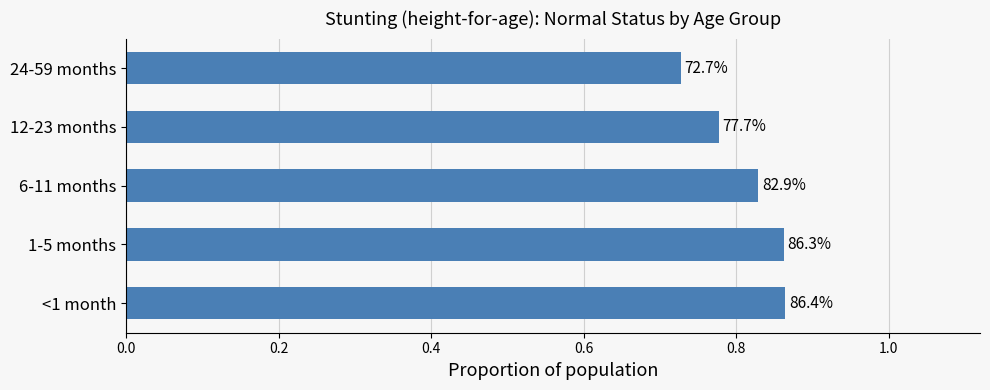

How many bars are there in total?

5